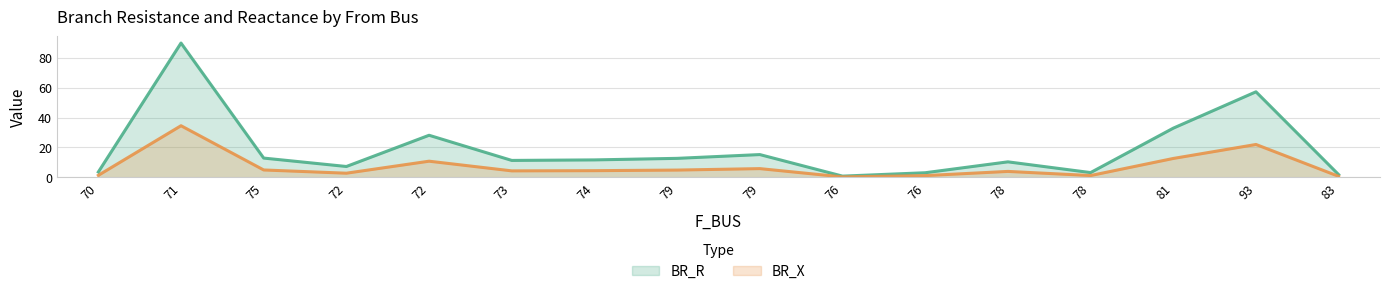

What is the maximum value for BR_X?

34.5